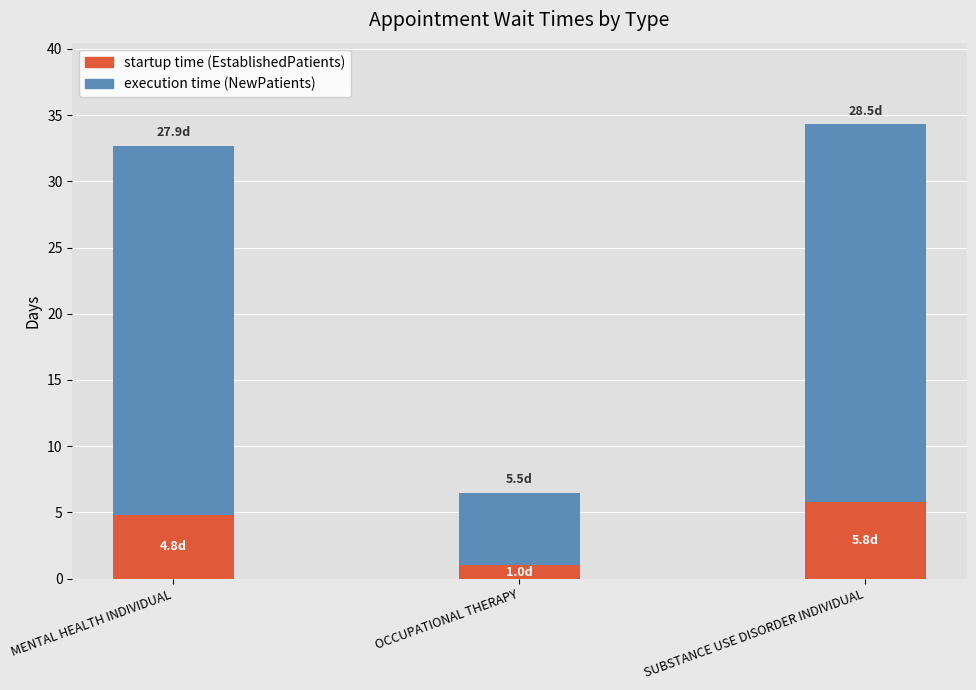

What is the total value across all series at OCCUPATIONAL THERAPY?

6.5